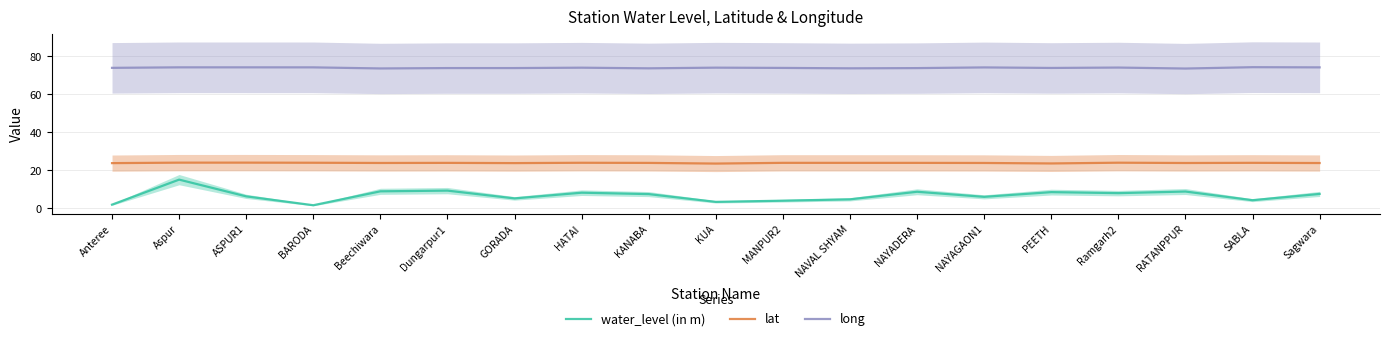

What is the minimum value shown in the chart?

1.6